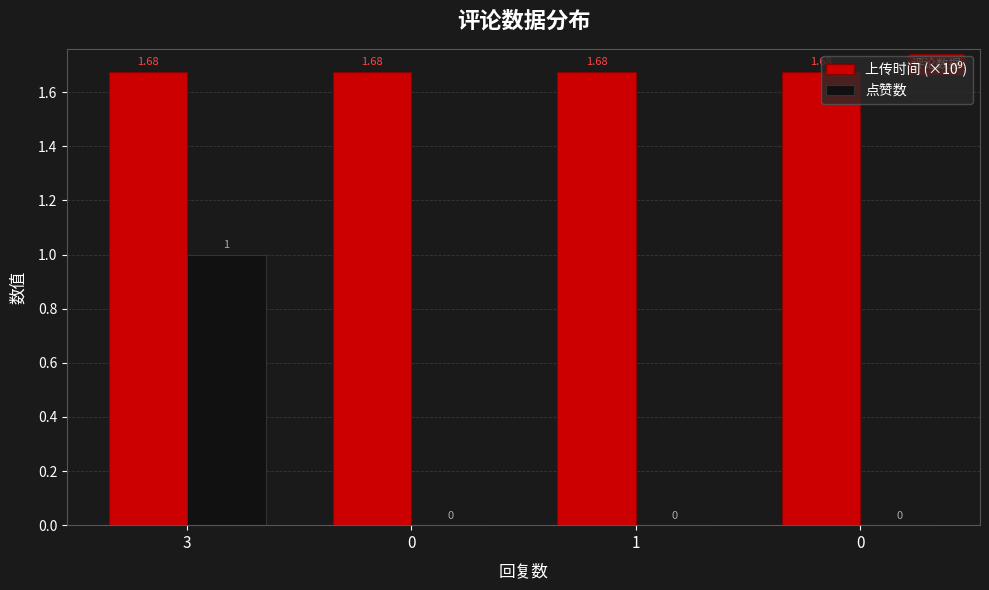

Between 3 and 1, which series saw the biggest shift?

点赞数